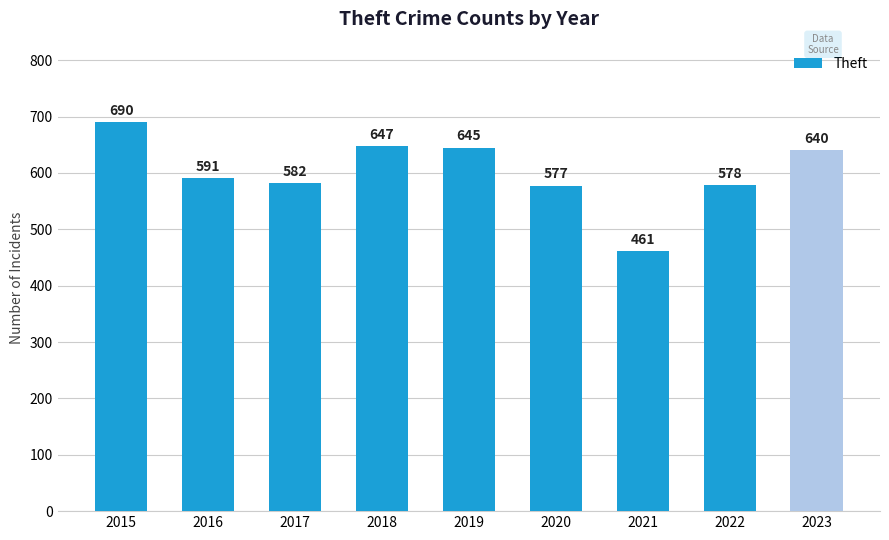

What is the ratio of the value at 2018 to the value at 2017?

1.1